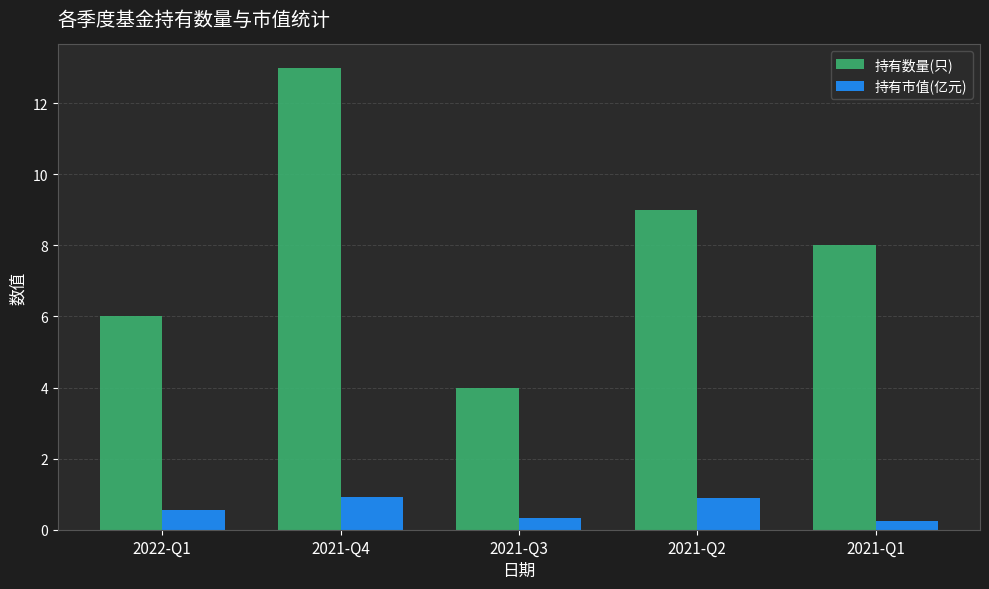

Is it true that 持有数量(只) equals 4.0 at 2021-Q3?

True